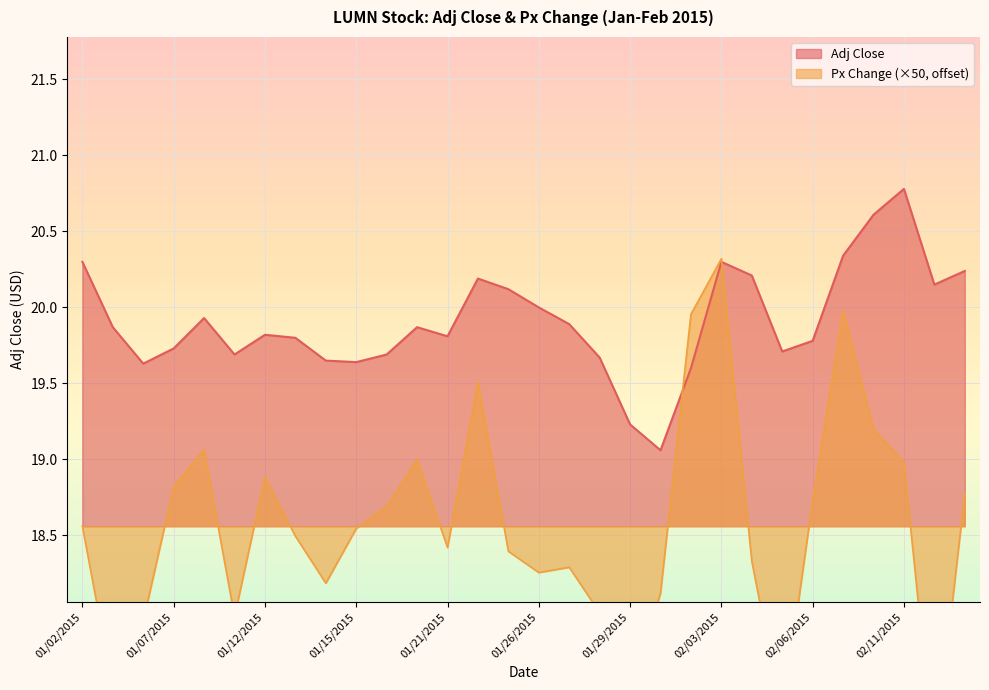

Reading left to right, transcribe all the data shown in this chart.

Adj Close: 20.3	19.9	19.6	19.7	19.9	19.7	19.8	19.8	19.6	19.6	19.7	19.9	19.8	20.2	20.1	20.0	19.9	19.7	19.2	19.1	19.6	20.3	20.2	19.7	19.8	20.3	20.6	20.8	20.1	20.2
Px Change: 18.6	17.5	17.9	18.8	19.1	18.0	18.9	18.5	18.2	18.5	18.7	19.0	18.4	19.5	18.4	18.3	18.3	18.0	17.4	18.1	20.0	20.3	18.3	17.3	18.7	20.0	19.2	19.0	17.0	18.8